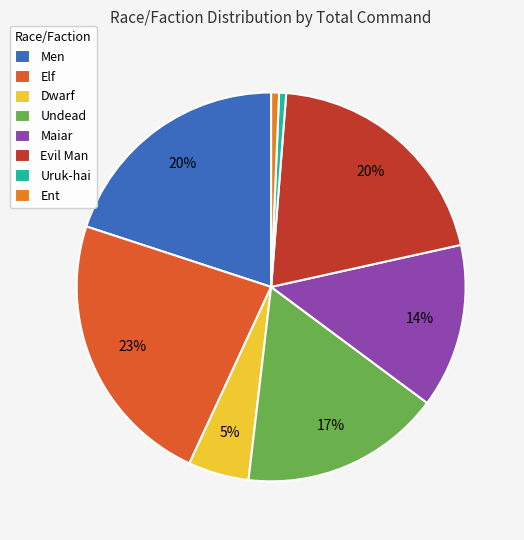

Rank the categories by value from lowest to highest.

Uruk-hai, Ent, Dwarf, Maiar, Undead, Evil Man, Men, Elf